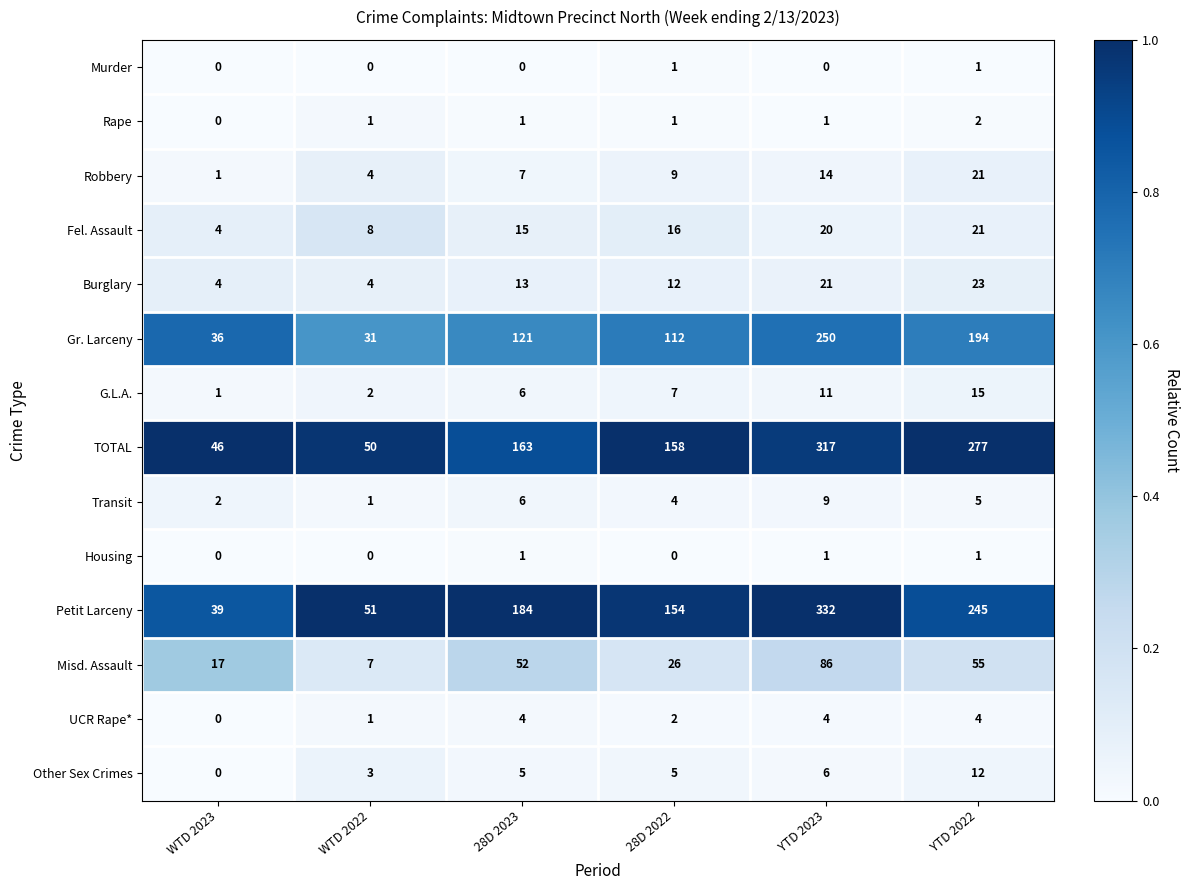

What is the total value across all series at 28D 2023?

578